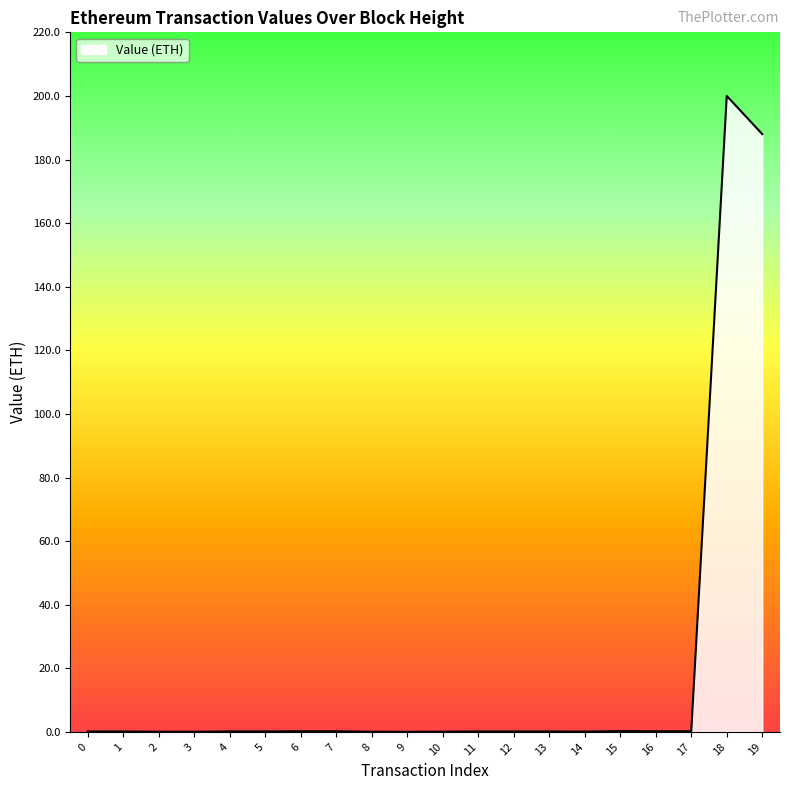

What is the difference between the maximum and minimum values?

200.0